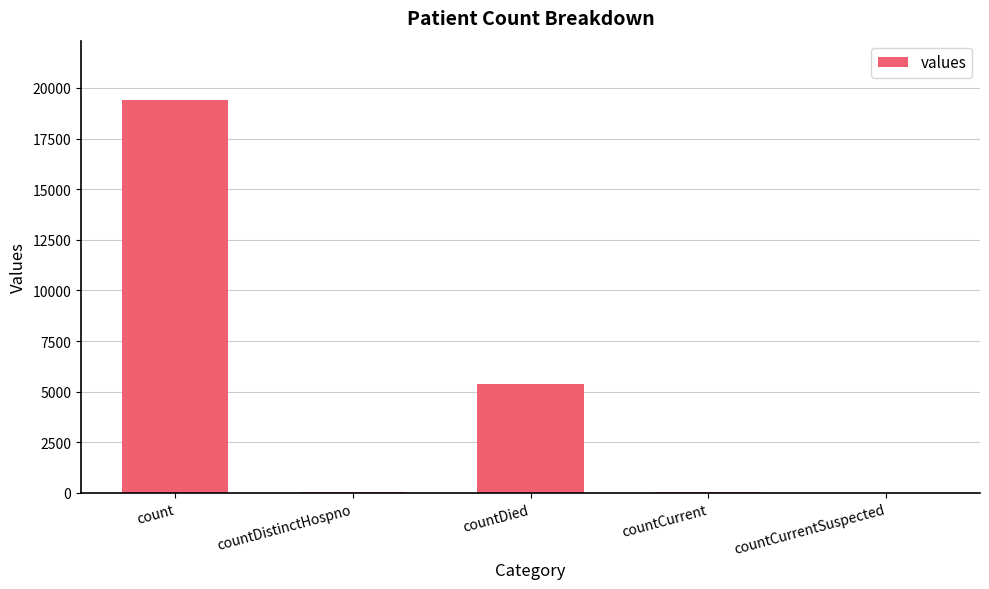

What is the sum of all values?

24875